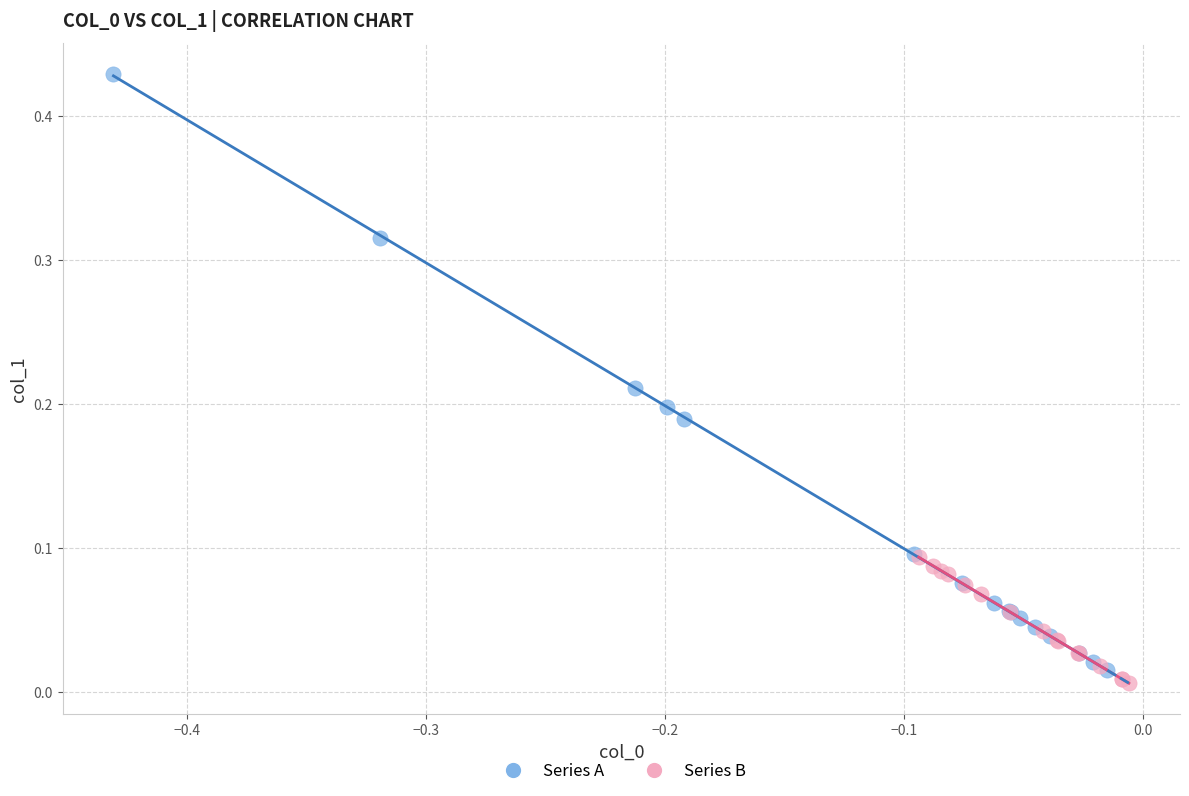

What are all the series names shown in the legend?

Series A, Series B